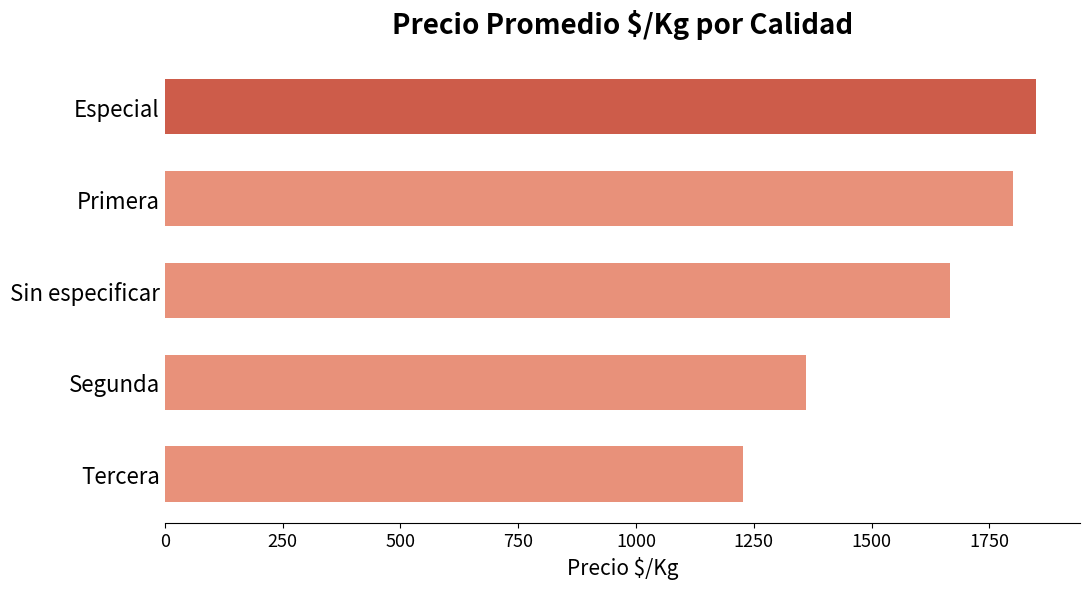

List the labels in order of value, smallest first.

Tercera, Segunda, Sin especificar, Primera, Especial